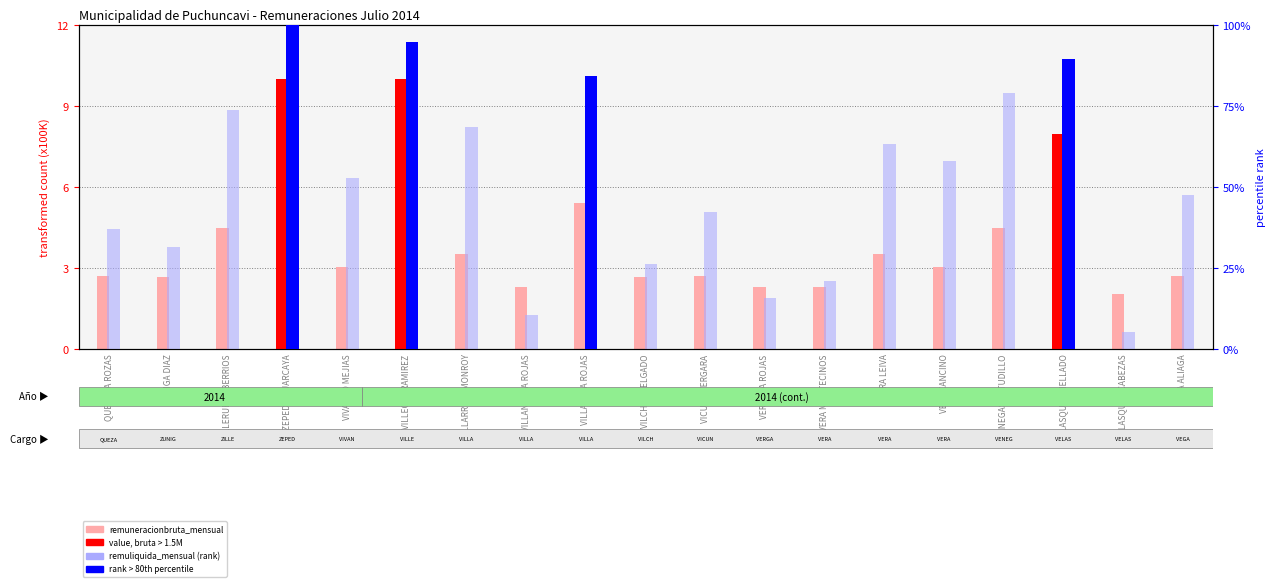

What is the label of the 9th bar from the left?

VILLAFANA ROJAS